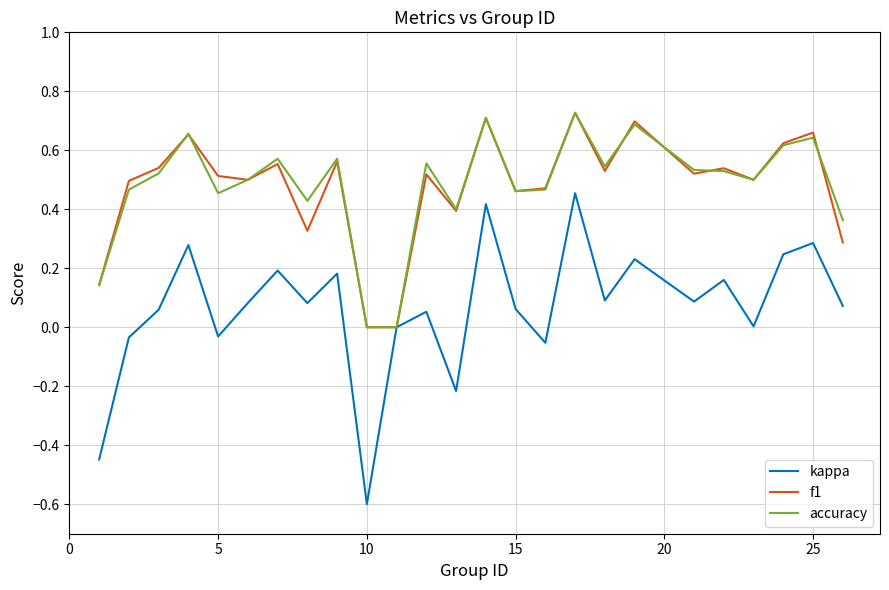

Which series has the widest spread of values?

kappa